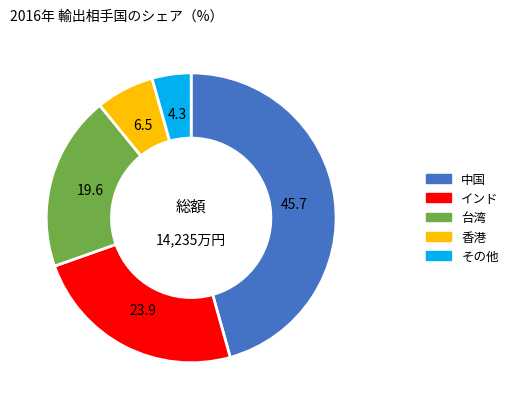

Which slice is the largest?

中国